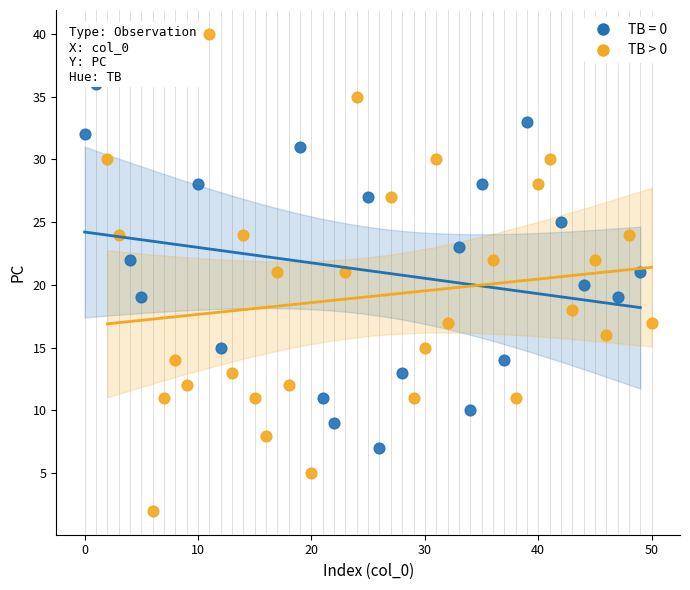

Which series has the largest Y range (max minus min)?

TB > 0